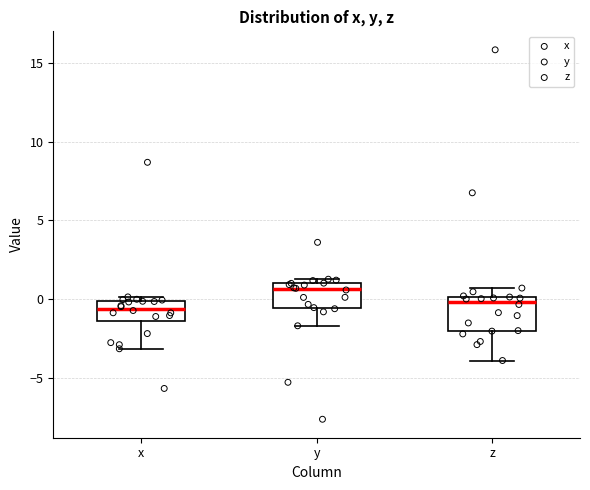

Reading left to right, transcribe this box plot: for each box, give where its median line is, the range the box spans, and where its two whiskers end, as read against the y-axis. The values are not printed on the chart, so give them approximately, as read against the axis.

x: median -0.5, box -1.5 to 0.0, whiskers -3.0 to 0.0 (just above the box's upper edge)
y: median 0.5, box -0.5 to 1.0, whiskers -1.5 to 1.5
z: median 0.0 (just below the box's upper edge), box -2.0 to 0.0, whiskers -4.0 to 0.5